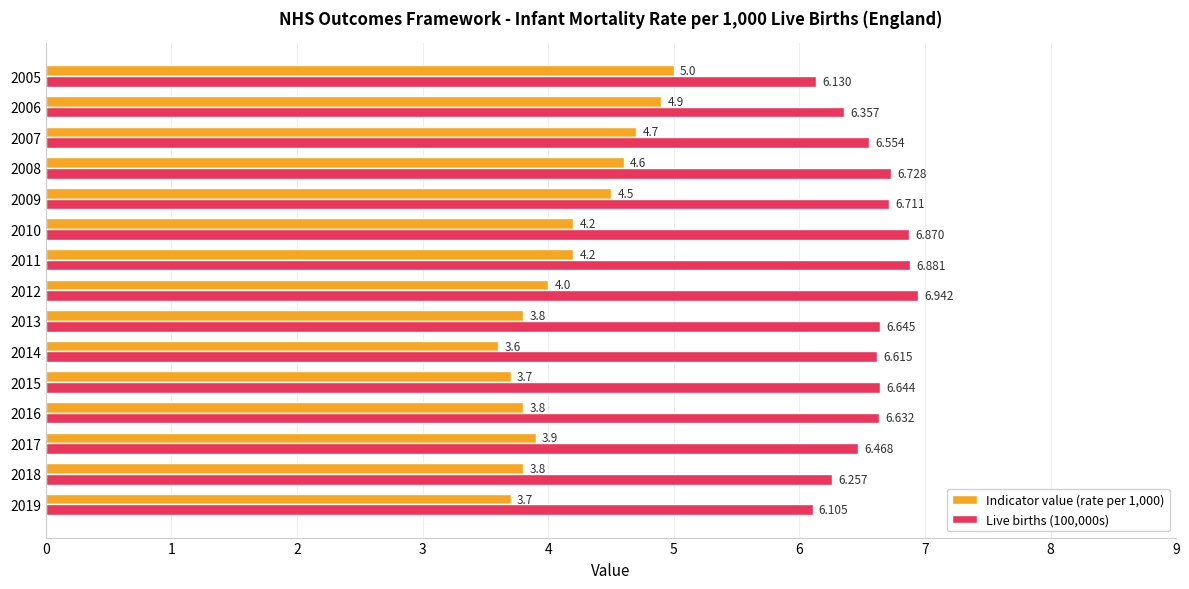

How many distinct data groups are displayed?

2